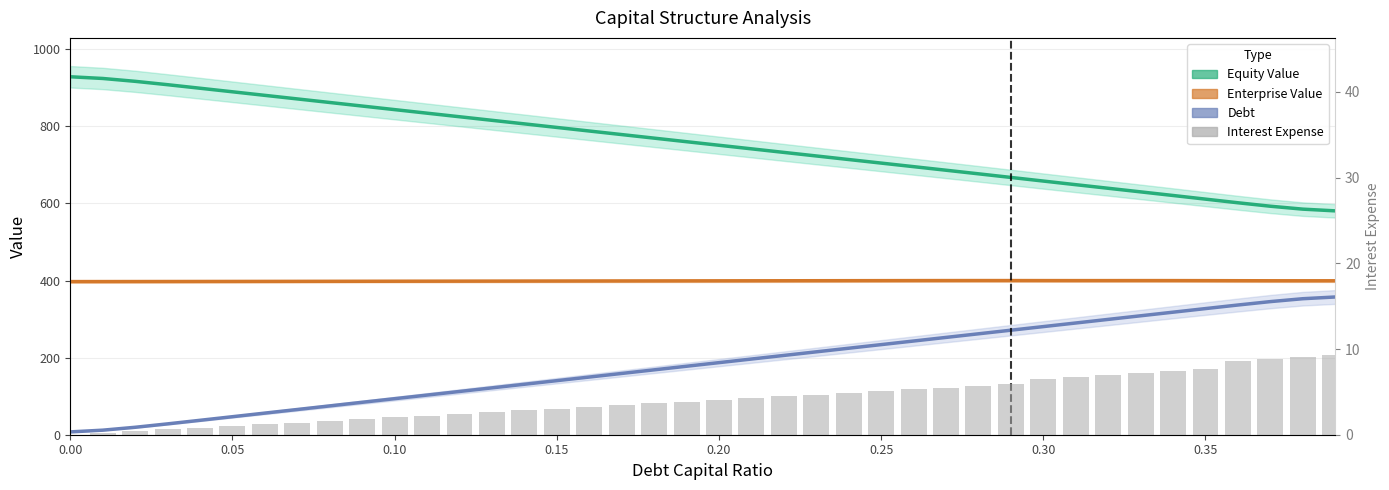

How many categories are shown in the chart?

40